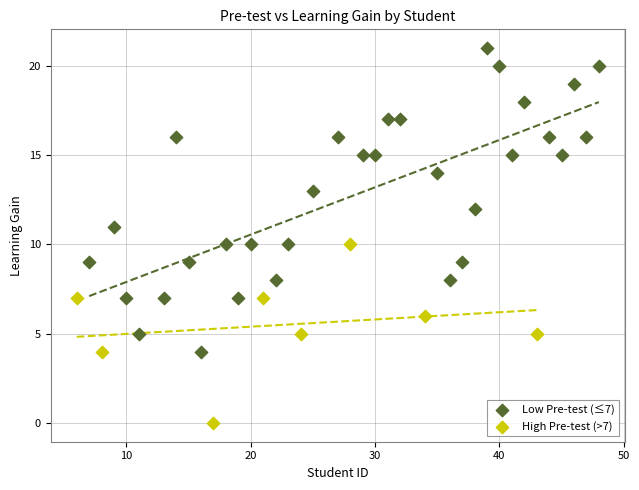

Which series reaches the maximum Y coordinate?

Low Pre-test (≤7)